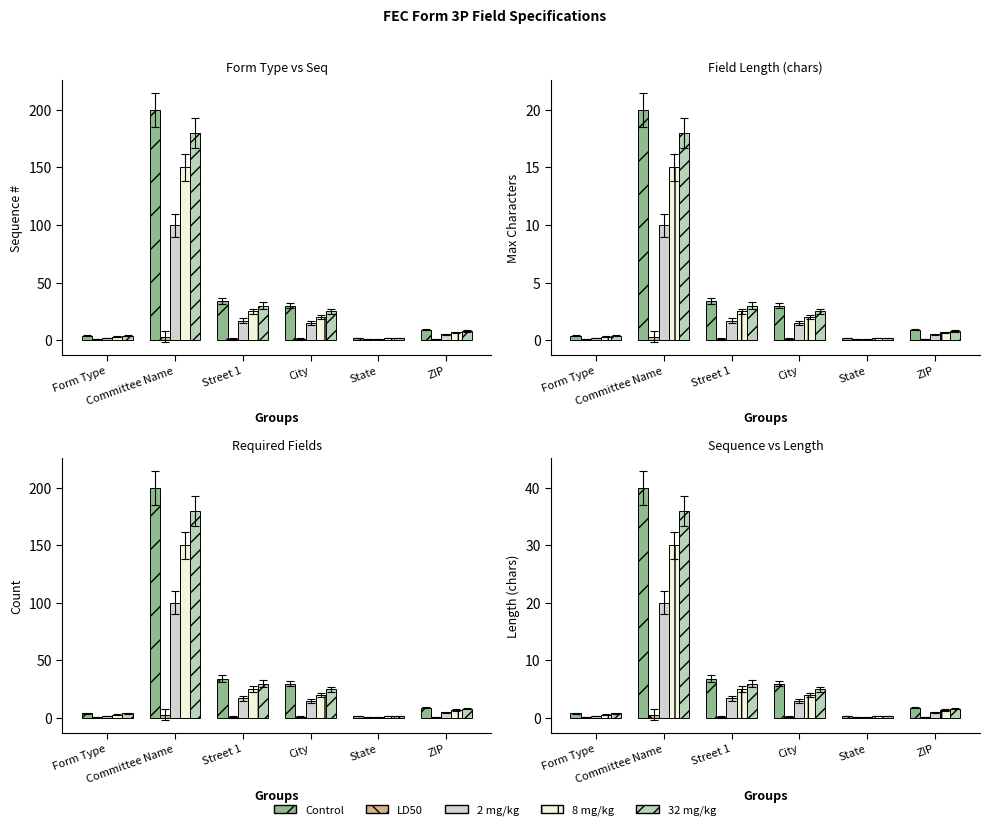

Which series has the largest total across all categories?

Control